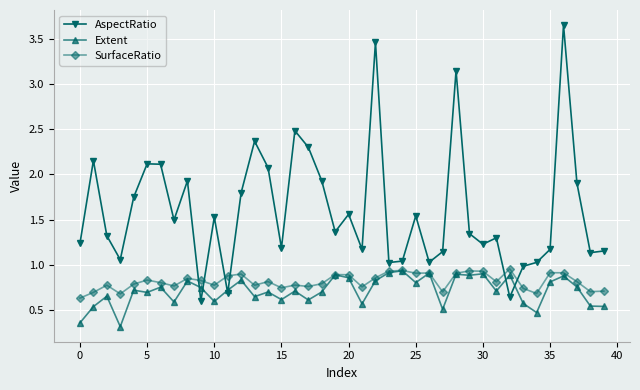

How many values in the AspectRatio series exceed 1?

36